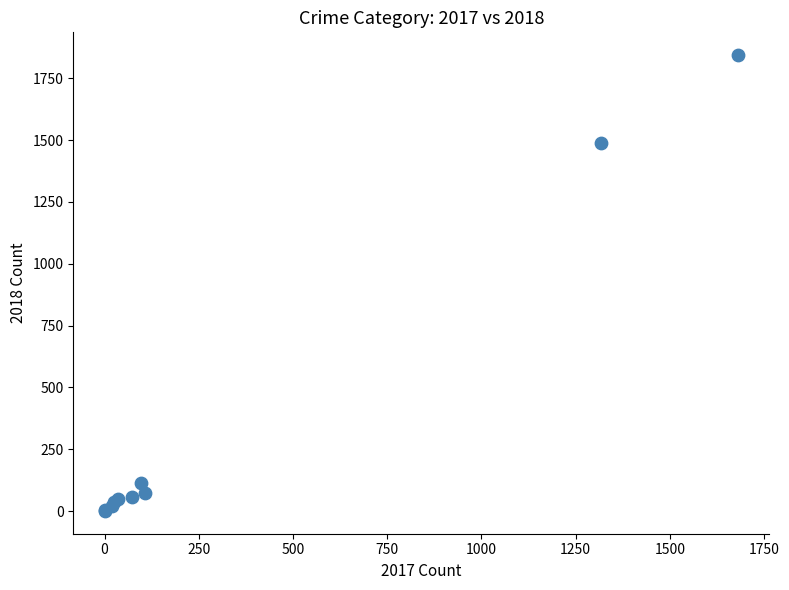

What Y value in the scatter plot is closest to 922?

1489